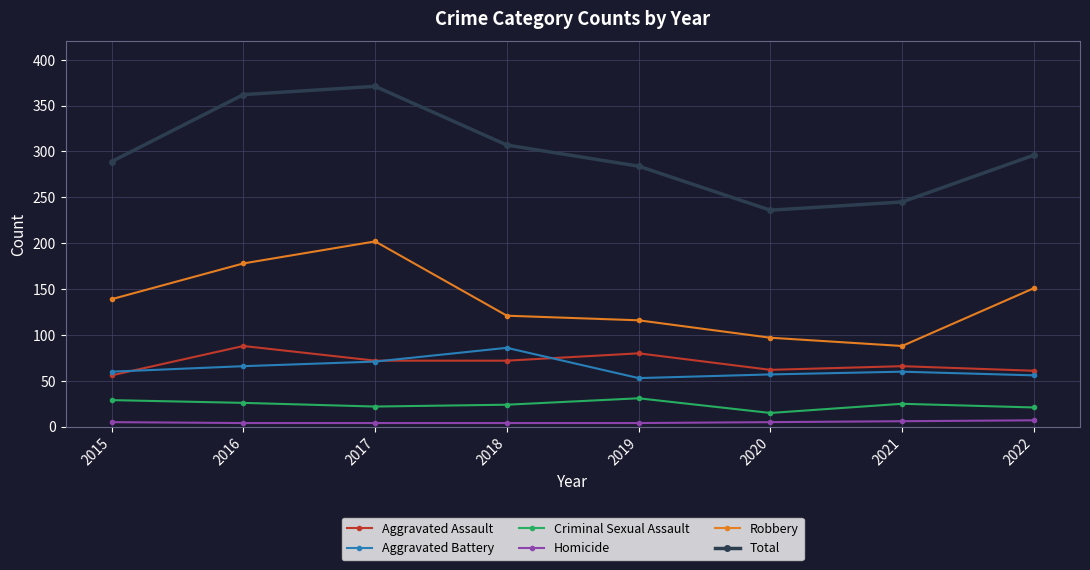

Is the value of Aggravated Battery at 2017 greater than the value of Criminal Sexual Assault at 2017?

Yes